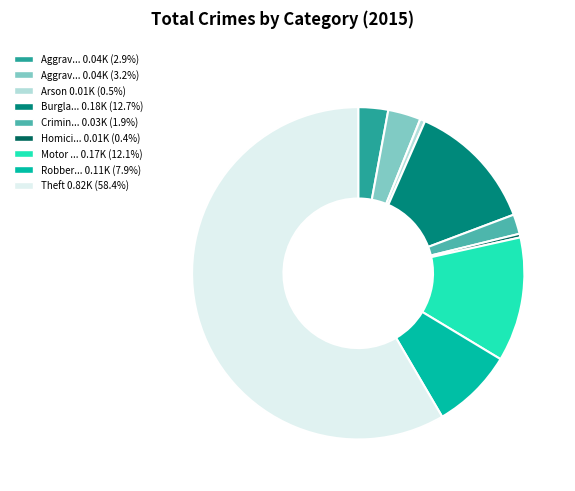

Combined, do Robber... 0.11K (7.9%) and Homici... 0.01K (0.4%) account for over 50%?

No